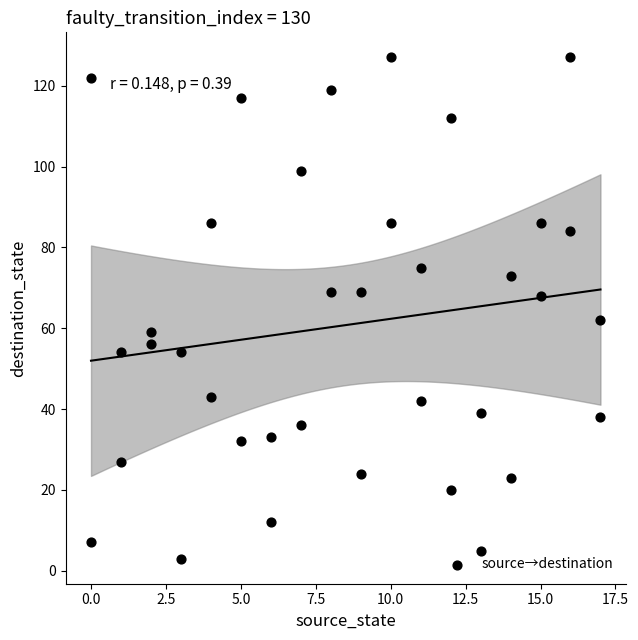

What is the range of X values (max minus min)?

17